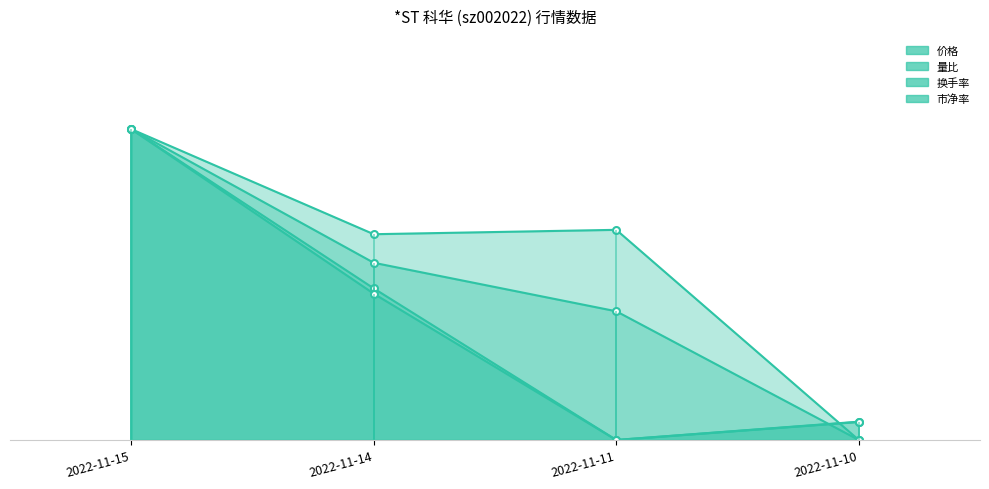

Reading left to right, transcribe all the data shown in this chart.

价格: 2022-11-15=10.0	2022-11-14=4.9	2022-11-11=0.0	2022-11-10=0.6
量比: 2022-11-15=10.0	2022-11-14=6.6	2022-11-11=6.8	2022-11-10=0.0
换手率: 2022-11-15=10.0	2022-11-14=5.7	2022-11-11=4.1	2022-11-10=0.0
市净率: 2022-11-15=10.0	2022-11-14=4.7	2022-11-11=0.0	2022-11-10=0.6